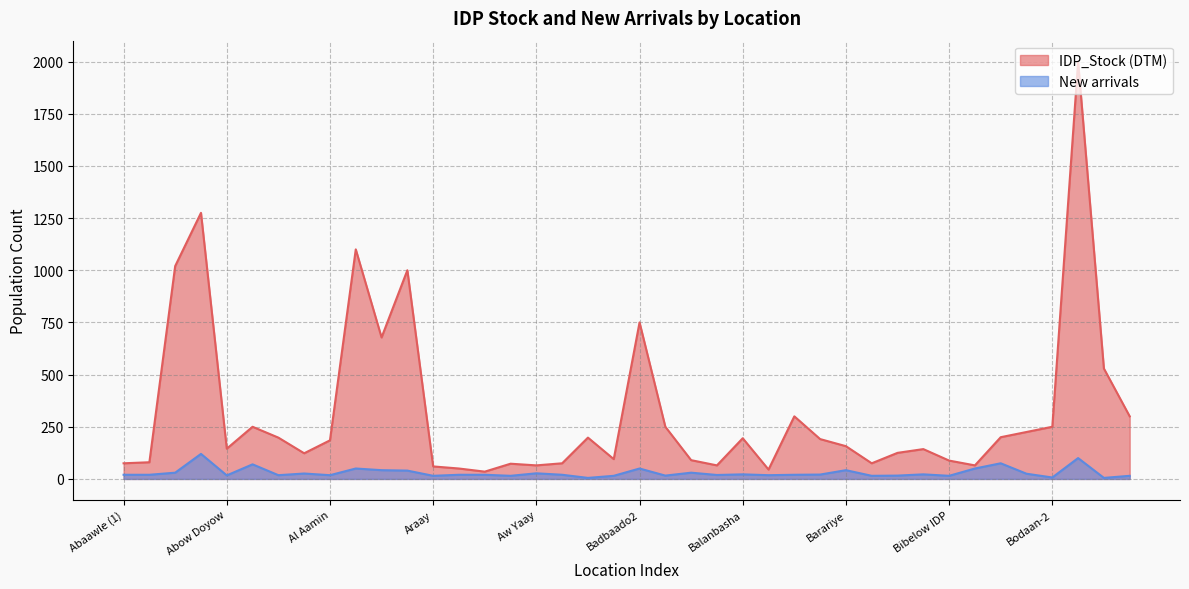

What is the difference between the IDP_Stock (DTM) values at Bandhato and Badbaado2?

450